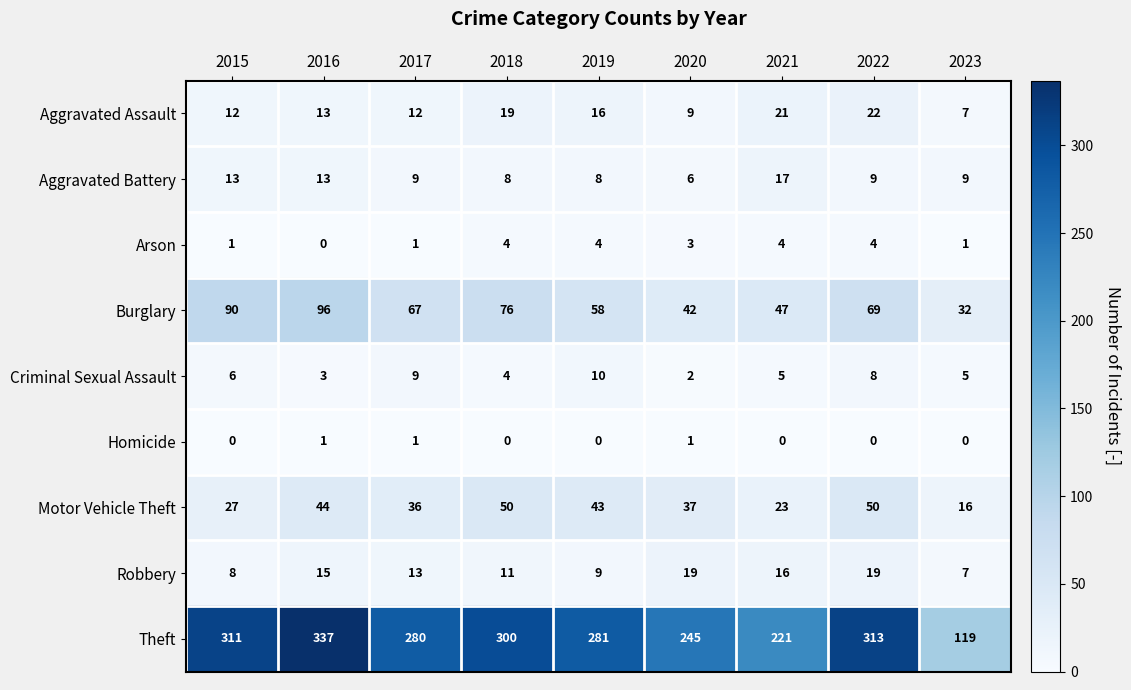

What is the sum of the Theft values at 2020 and 2019?

526